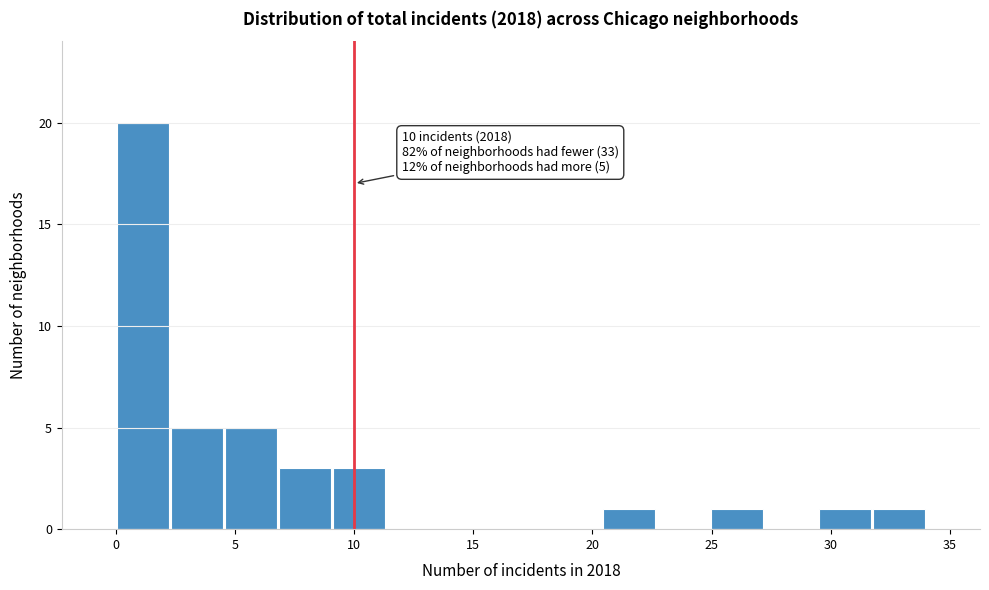

Over which range of the x-axis is the bar tallest?

0.0 to 2.5